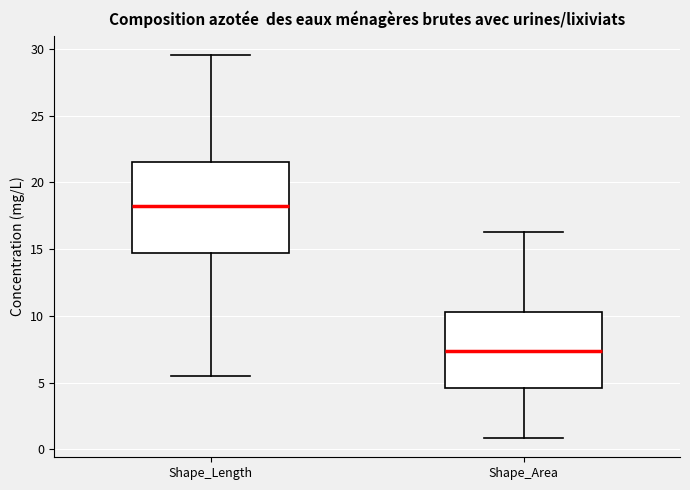

Reading left to right, transcribe this box plot: for each box, give where its median line is, the range the box spans, and where its two whiskers end, as read against the y-axis. The values are not printed on the chart, so give them approximately, as read against the axis.

Shape_Length: median 18.0, box 14.5 to 21.5, whiskers 5.5 to 29.5
Shape_Area: median 7.5, box 4.5 to 10.0, whiskers 1.0 to 16.5